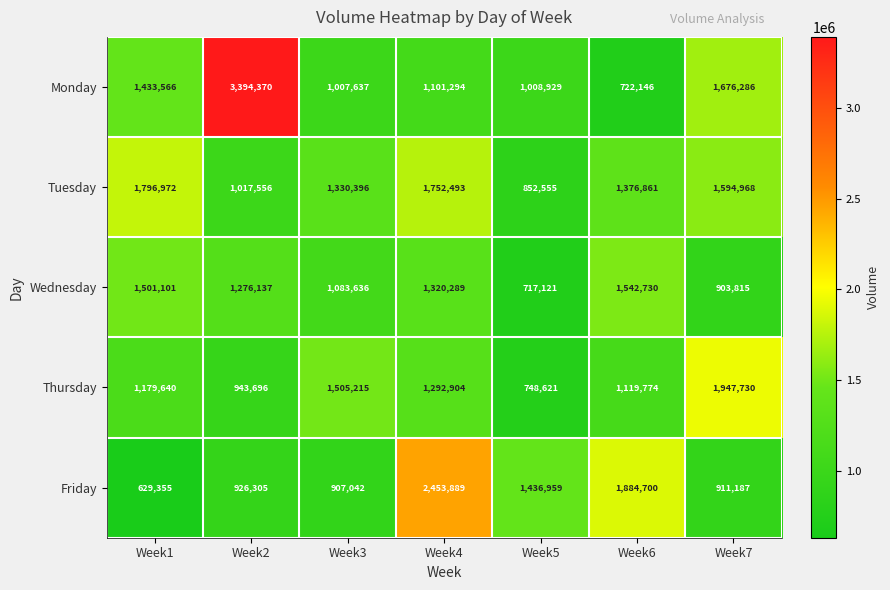

True or false: Friday has a value of 1245482 at Week2.

False